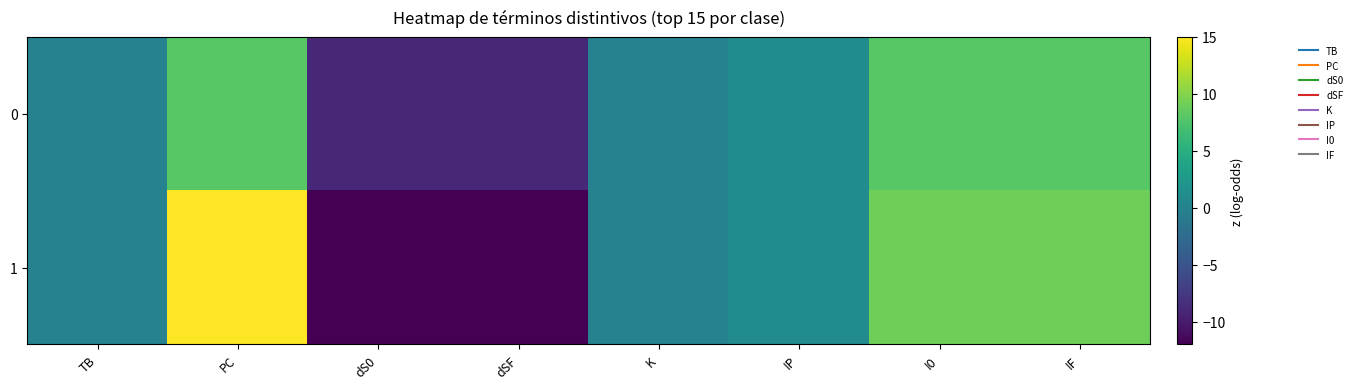

Reading left to right, transcribe all the data shown in this chart.

0: TB=0	PC=8	dS0=-9	dSF=-9	K=0	IP=1	I0=8	IF=8
1: TB=0	PC=15	dS0=-12	dSF=-12	K=0	IP=1	I0=9	IF=9